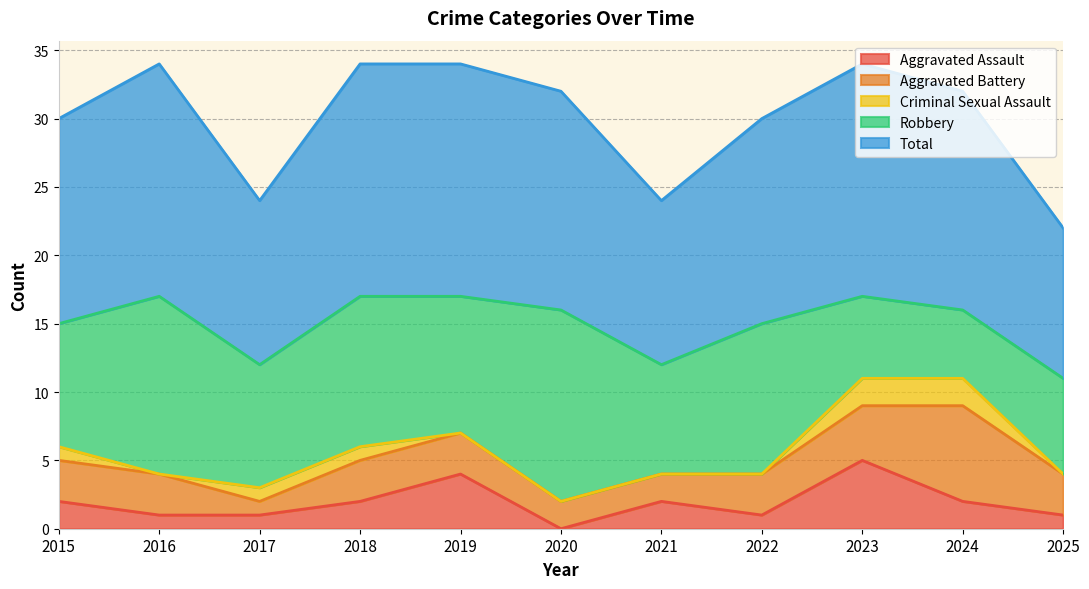

At how many categories does at least one series exceed 7?

11